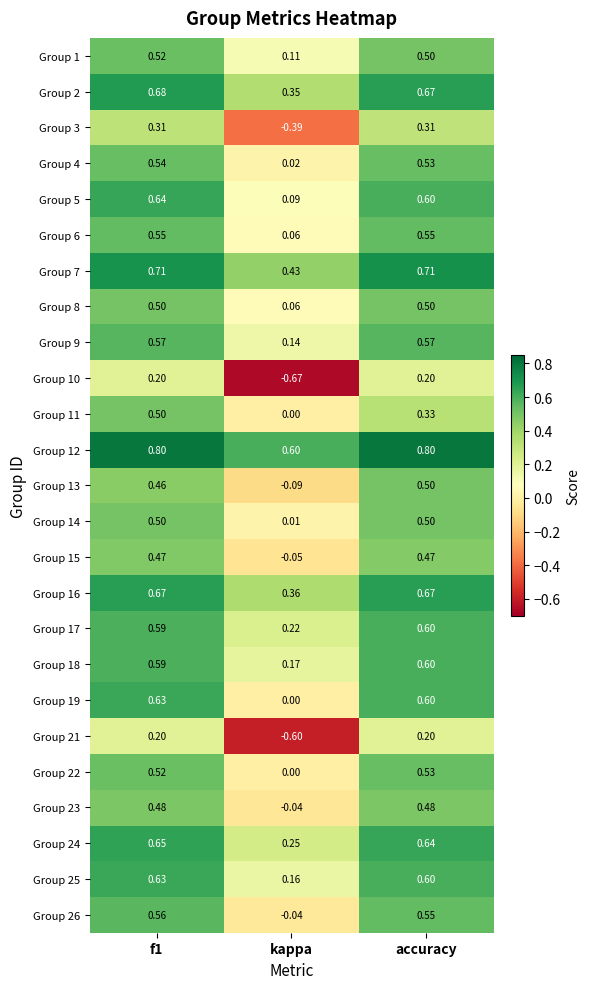

Which series changed the most between f1 and kappa?

Group 10